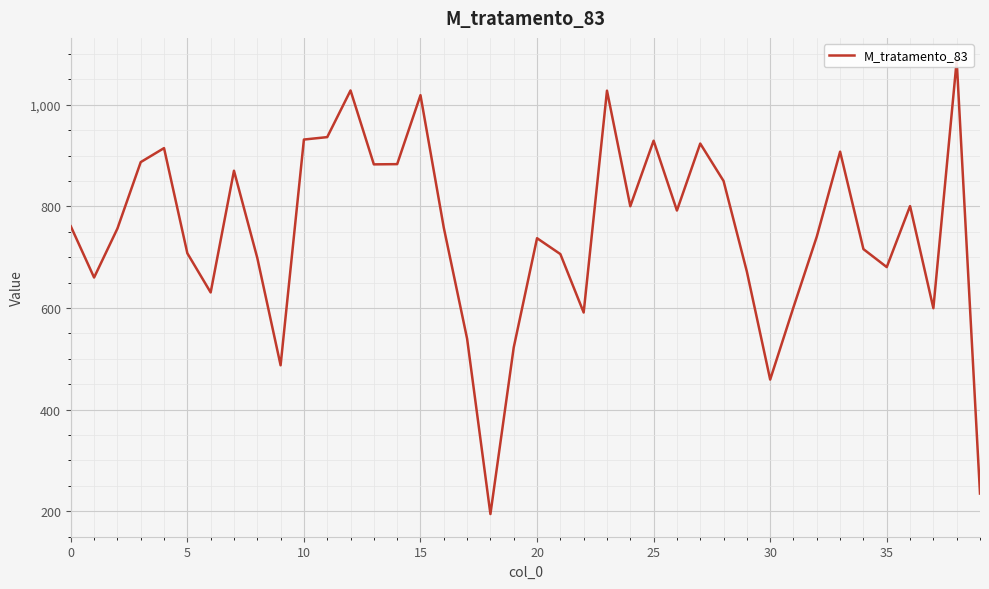

At which category does the chart reach its peak across all series?

38